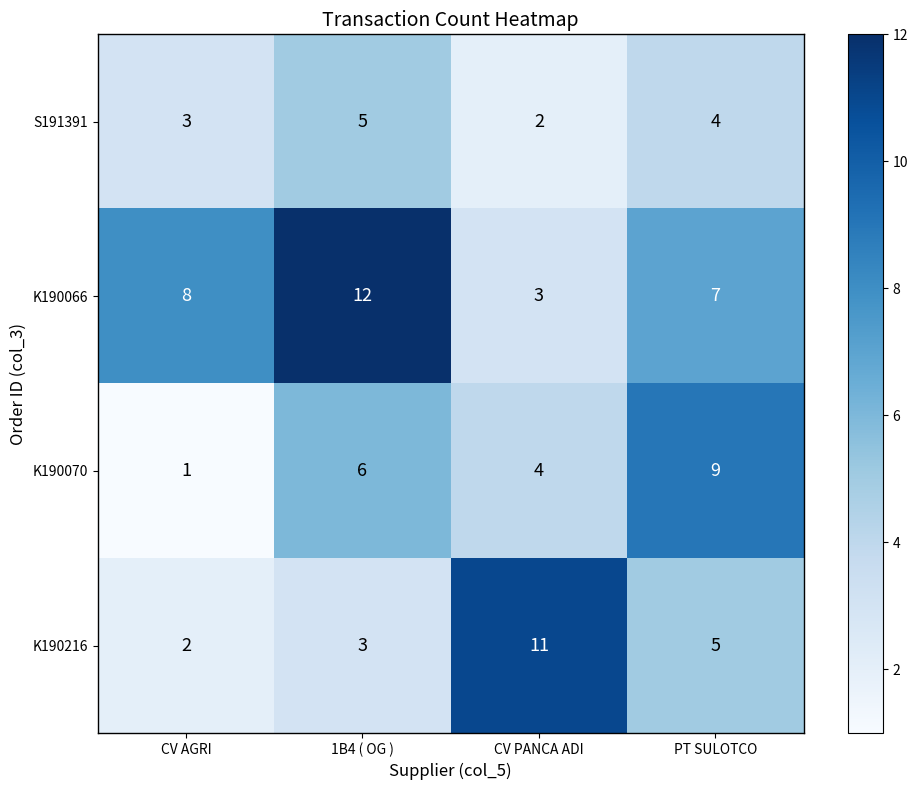

Reading left to right, extract all data points from this chart.

S191391: CV AGRI=3	1B4 ( OG )=5	CV PANCA ADI=2	PT SULOTCO=4
K190066: CV AGRI=8	1B4 ( OG )=12	CV PANCA ADI=3	PT SULOTCO=7
K190070: CV AGRI=1	1B4 ( OG )=6	CV PANCA ADI=4	PT SULOTCO=9
K190216: CV AGRI=2	1B4 ( OG )=3	CV PANCA ADI=11	PT SULOTCO=5